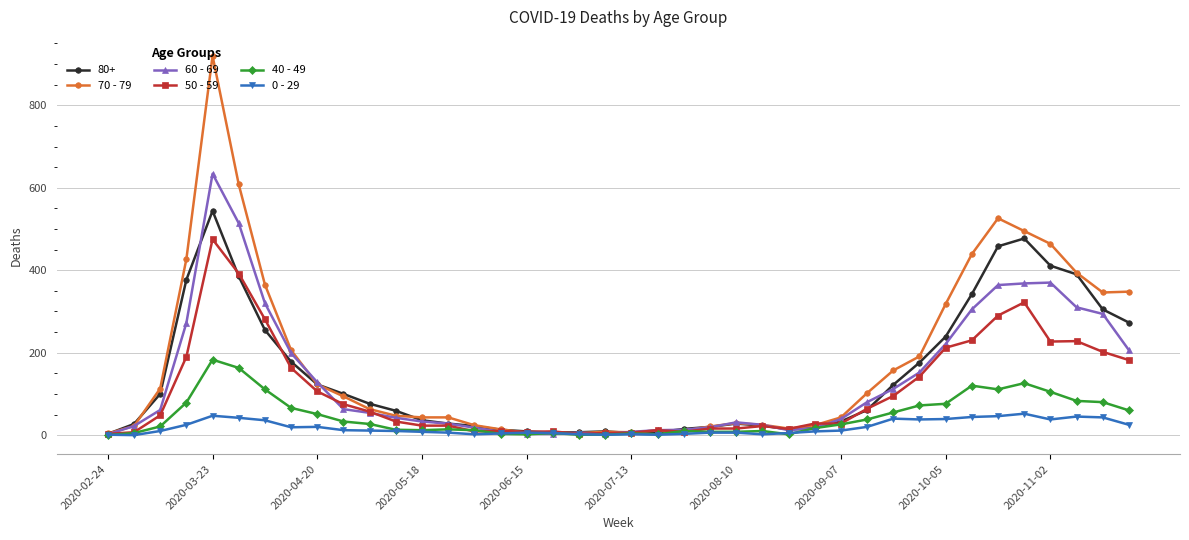

Which series has the widest spread of values?

70 - 79